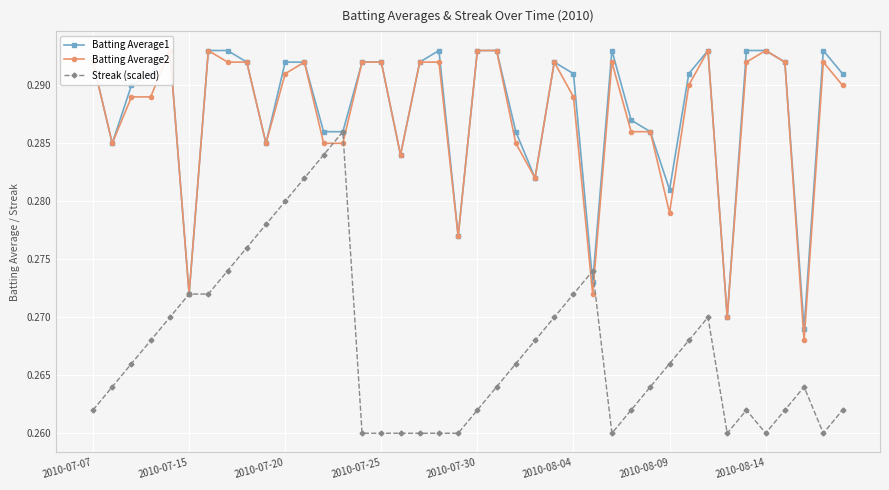

At which label does Streak (scaled) reach its minimum?

14